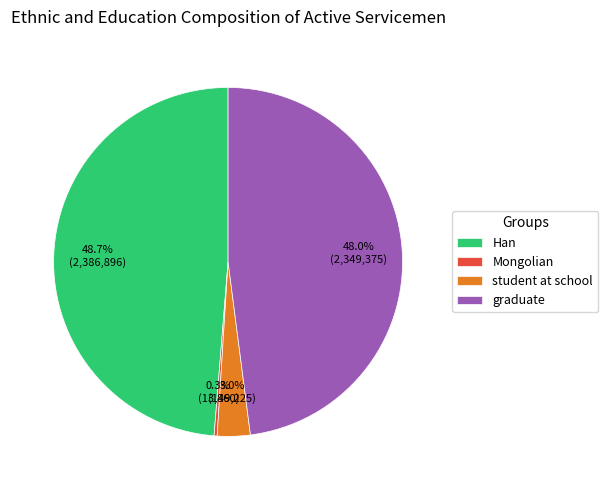

Count the number of slices in the pie.

4